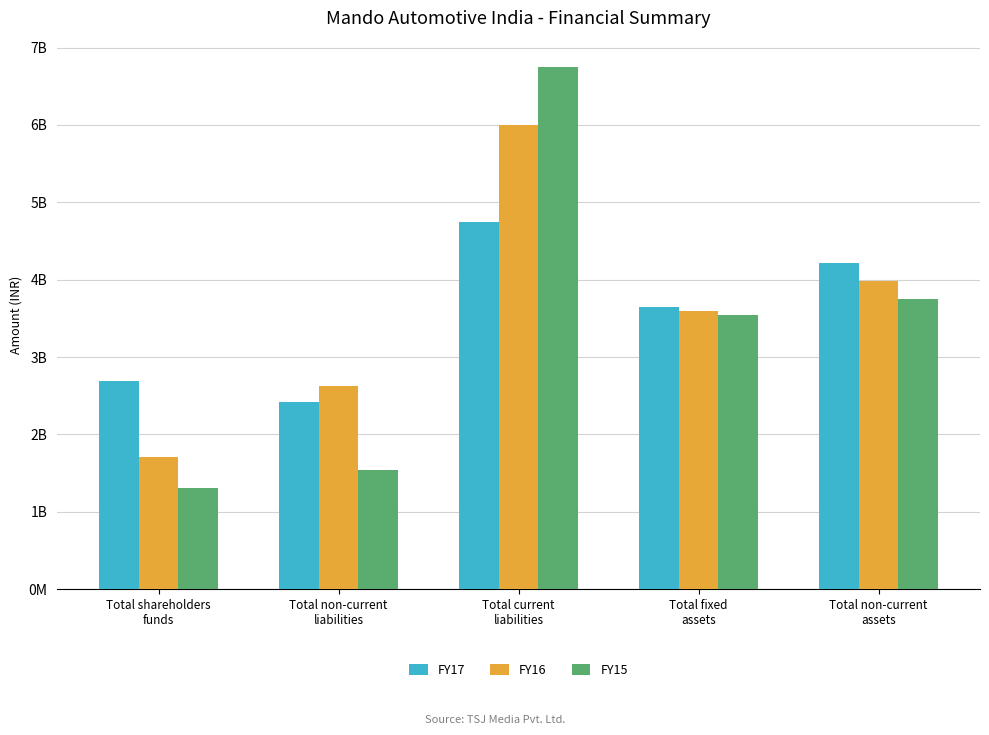

What is the difference between the highest and lowest values at Total non-current
assets?

473122790